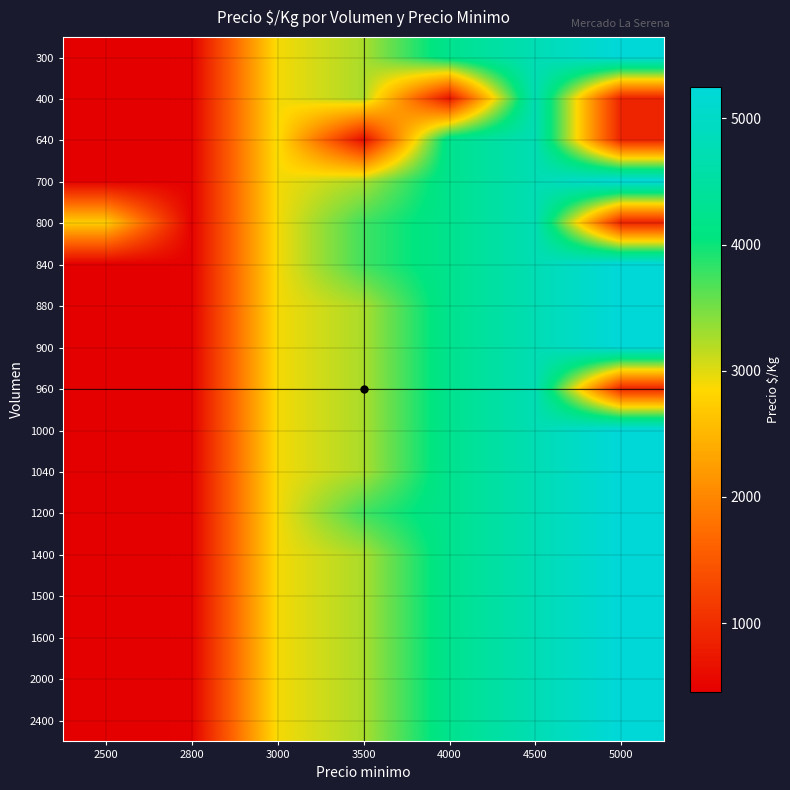

What is the difference between the highest and lowest values at 3500?

3125